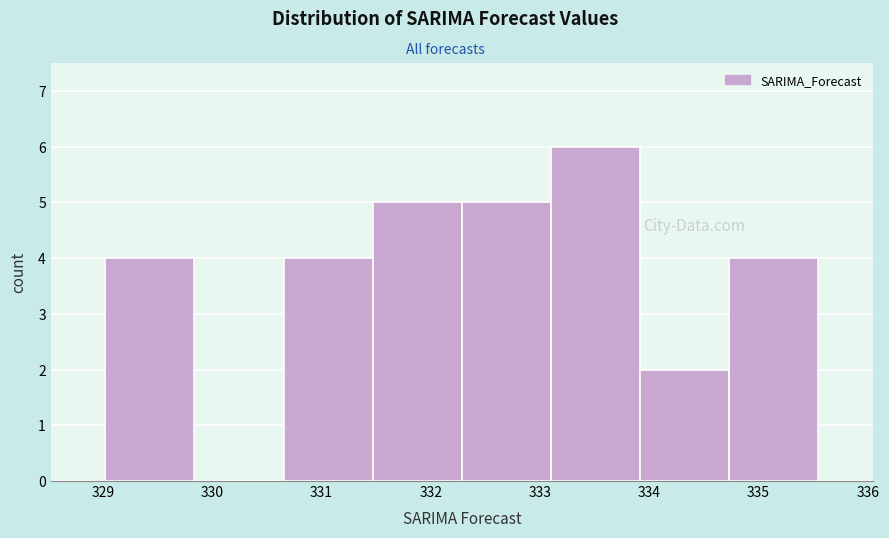

Over which range of the x-axis is the bar tallest?

333.1 to 333.9